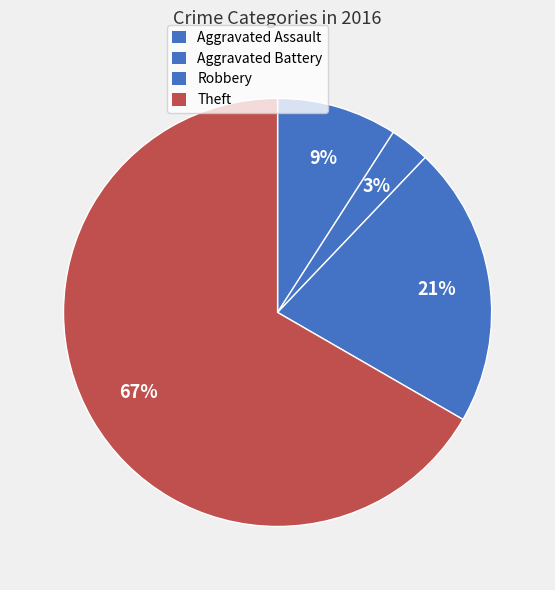

How many slices are in this pie chart?

4